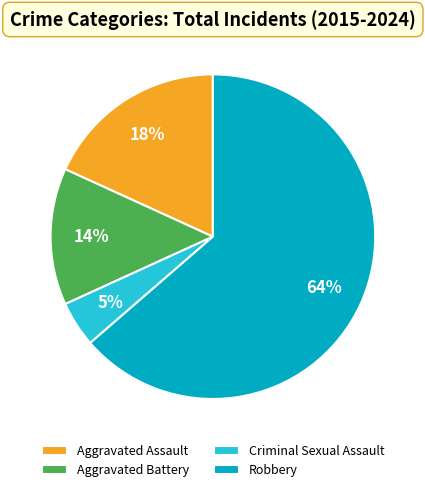

Does Criminal Sexual Assault account for over 50% of the chart?

No